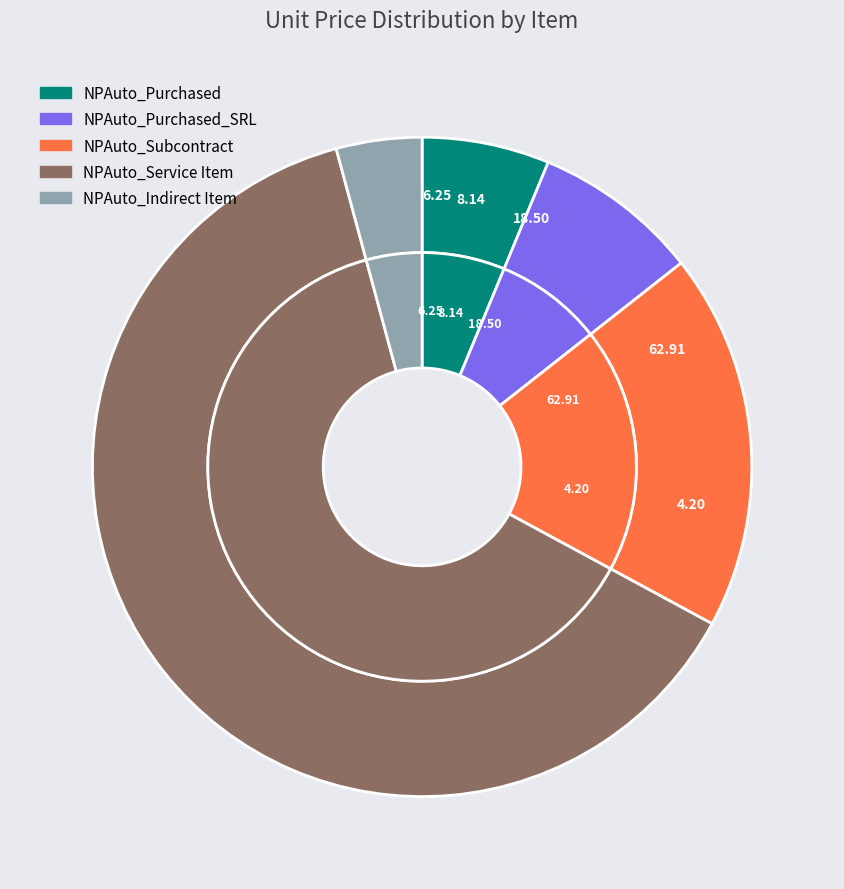

To the nearest percent, what percentage of the pie is NPAuto_Purchased_SRL?

8%